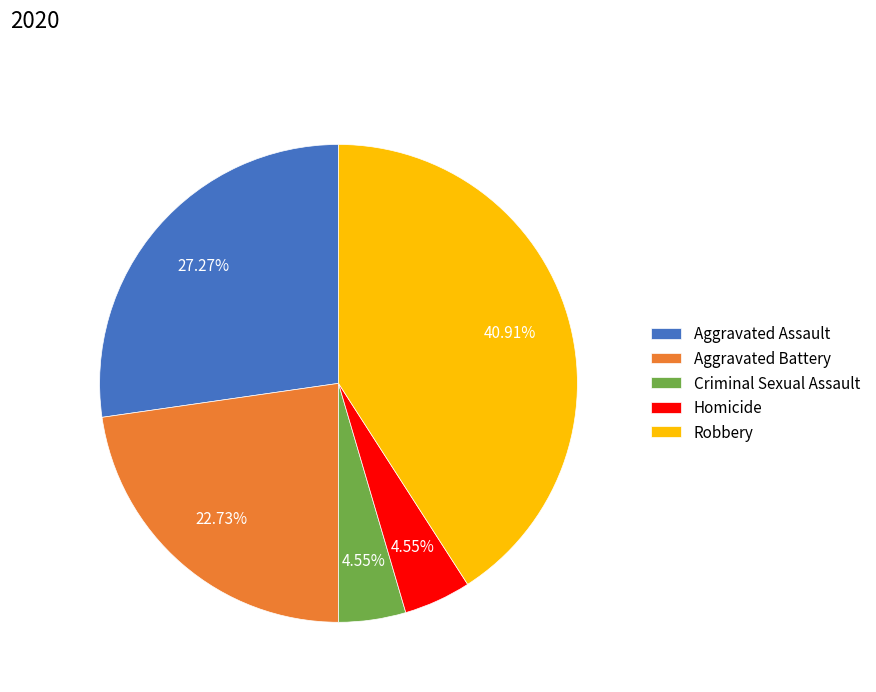

What percentage is the Aggravated Battery slice, to the nearest percent?

23%